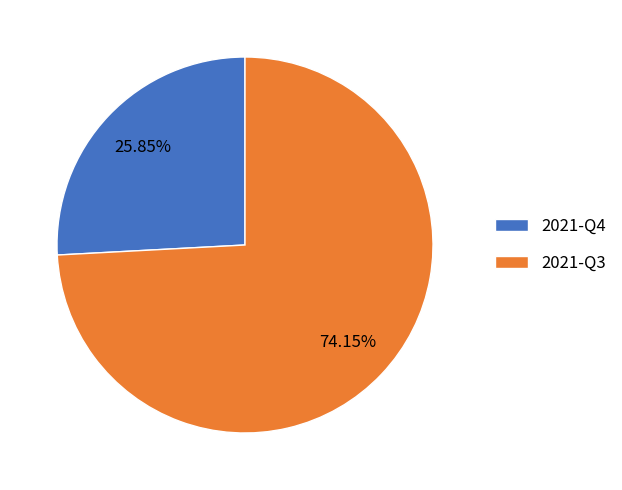

True or false: 2021-Q4 accounts for 36% of the total.

False